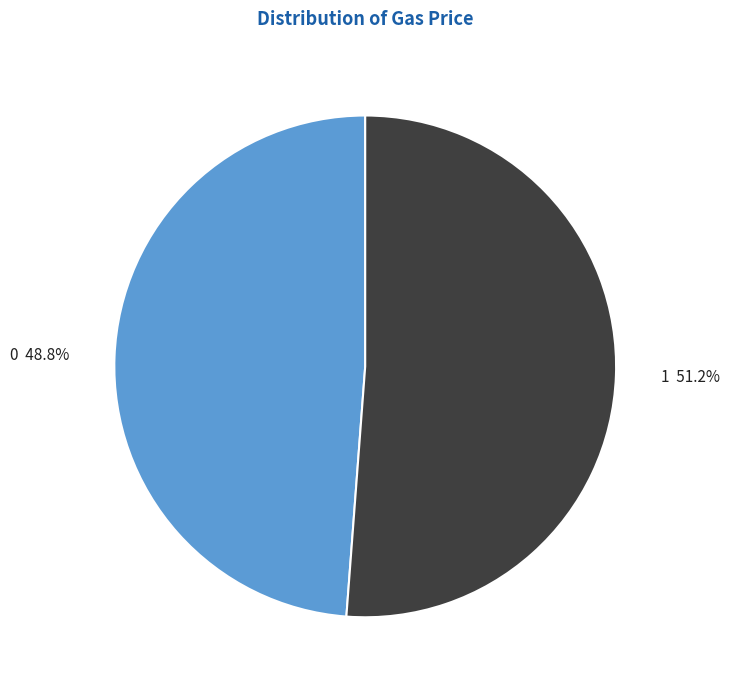

What is the ratio of the value at 1 to the value at 0?

1.0